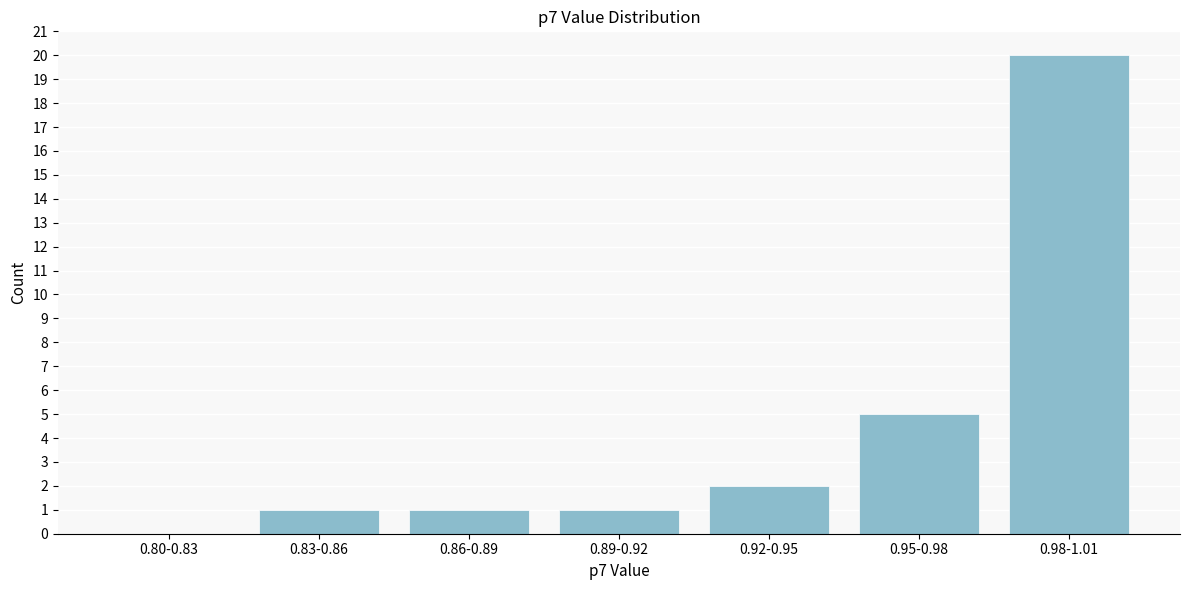

Reading right to left, what are all the values shown in this chart?

0.98-1.01=20	0.95-0.98=5	0.92-0.95=2	0.89-0.92=1	0.86-0.89=1	0.83-0.86=1	0.80-0.83=0